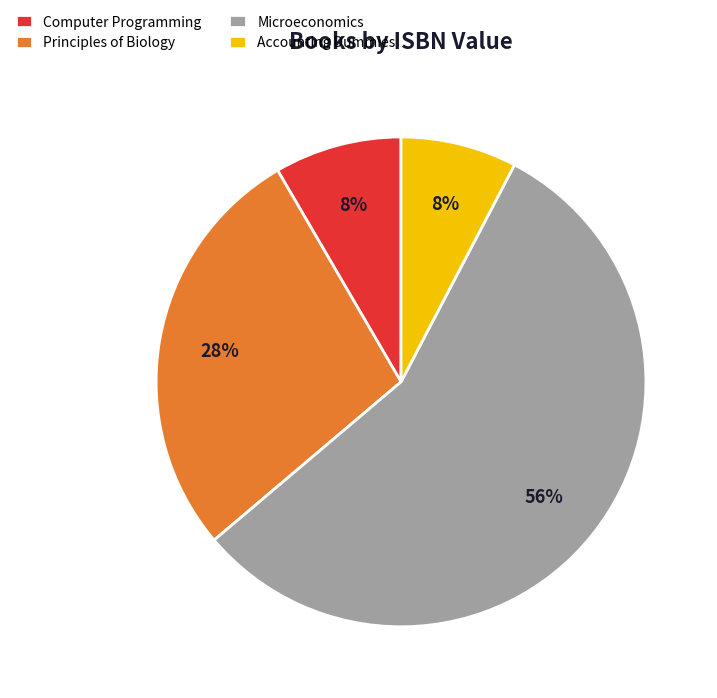

Combined, do Principles of Biology and Computer Programming account for over 50%?

No